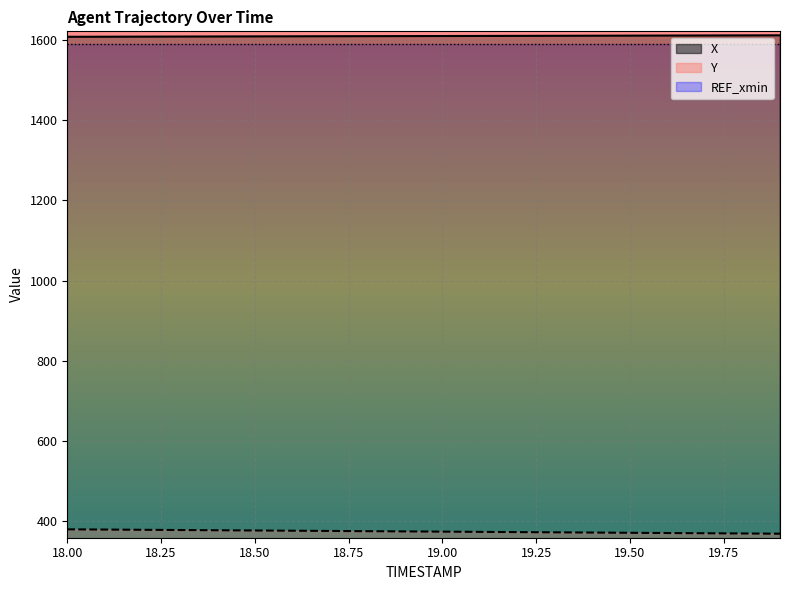

Reading right to left, transcribe all the data shown in this chart.

X: 19.9=1612.1	19.8=1611.9	19.7=1611.7	19.6=1611.5	19.5=1611.3	19.4=1611.1	19.3=1610.9	19.2=1610.7	19.1=1610.5	19.0=1610.3	18.9=1610.2	18.8=1610.0	18.7=1609.8	18.6=1609.6	18.5=1609.4	18.4=1609.2	18.3=1609.0	18.2=1608.8	18.1=1608.6	18.0=1608.4
Y: 19.9=368.4	19.8=369.0	19.7=369.6	19.6=370.1	19.5=370.7	19.4=371.3	19.3=371.9	19.2=372.4	19.1=373.0	19.0=373.6	18.9=374.2	18.8=374.7	18.7=375.3	18.6=375.9	18.5=376.5	18.4=377.0	18.3=377.6	18.2=378.2	18.1=378.8	18.0=379.3